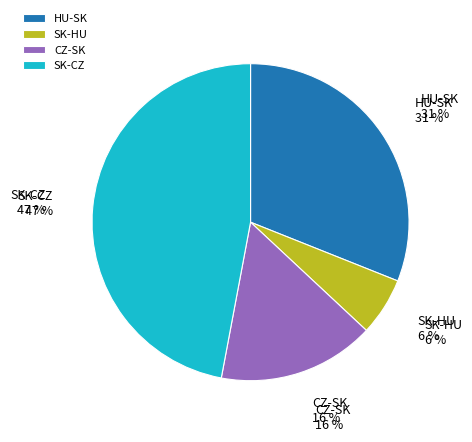

How many segments does this pie chart have?

4